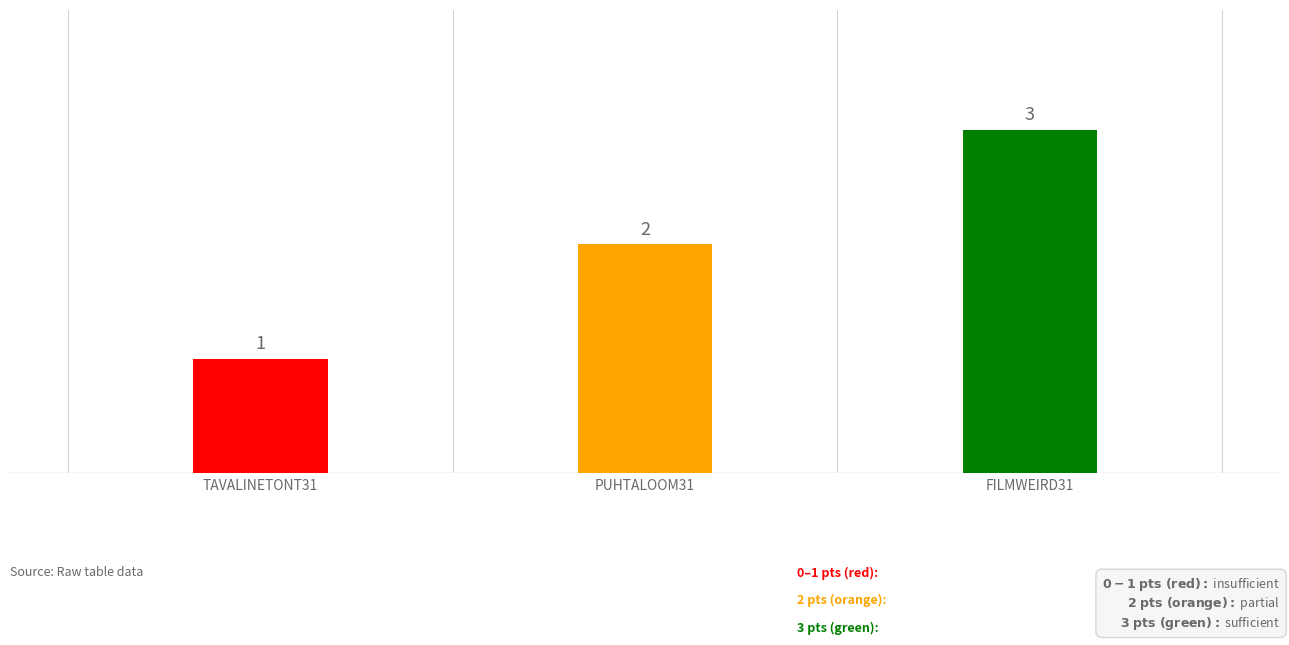

Where does the data first go above 2?

filmweird31